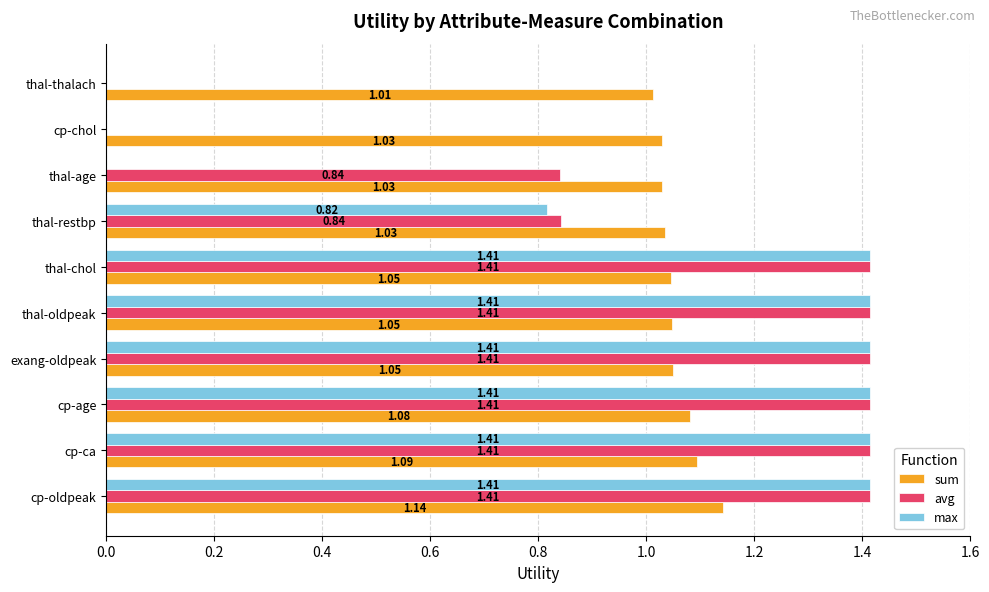

Where is sum nearest to the value 1?

thal-thalach